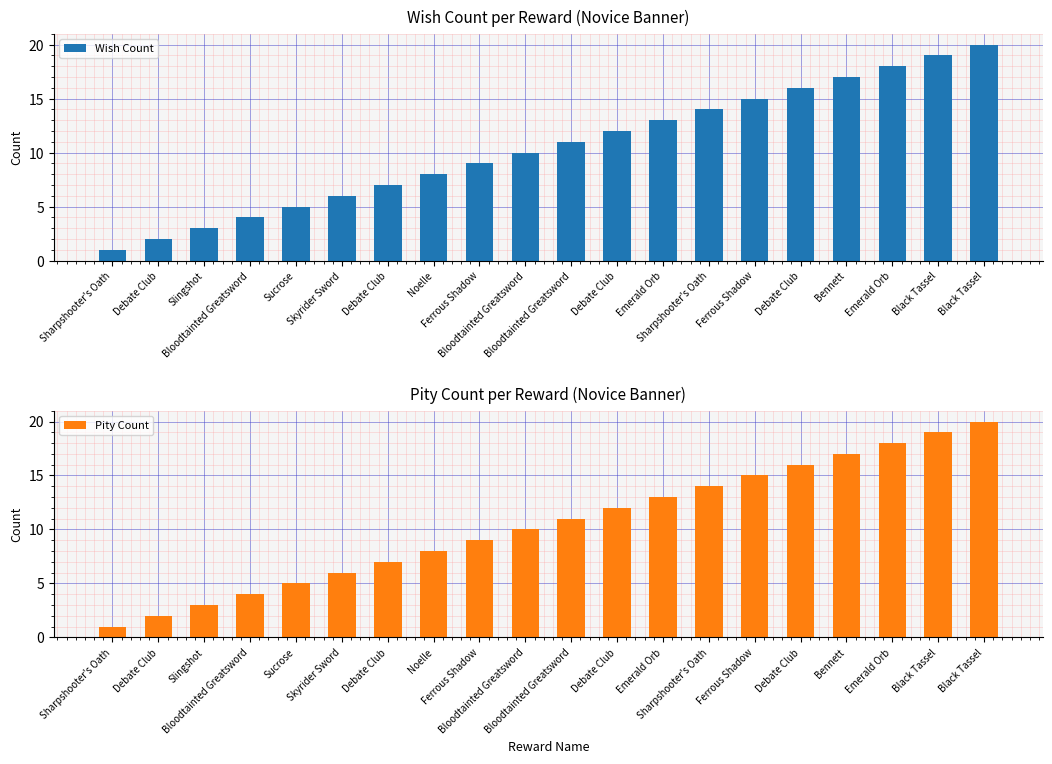

Which series has the widest spread of values?

Wish Count